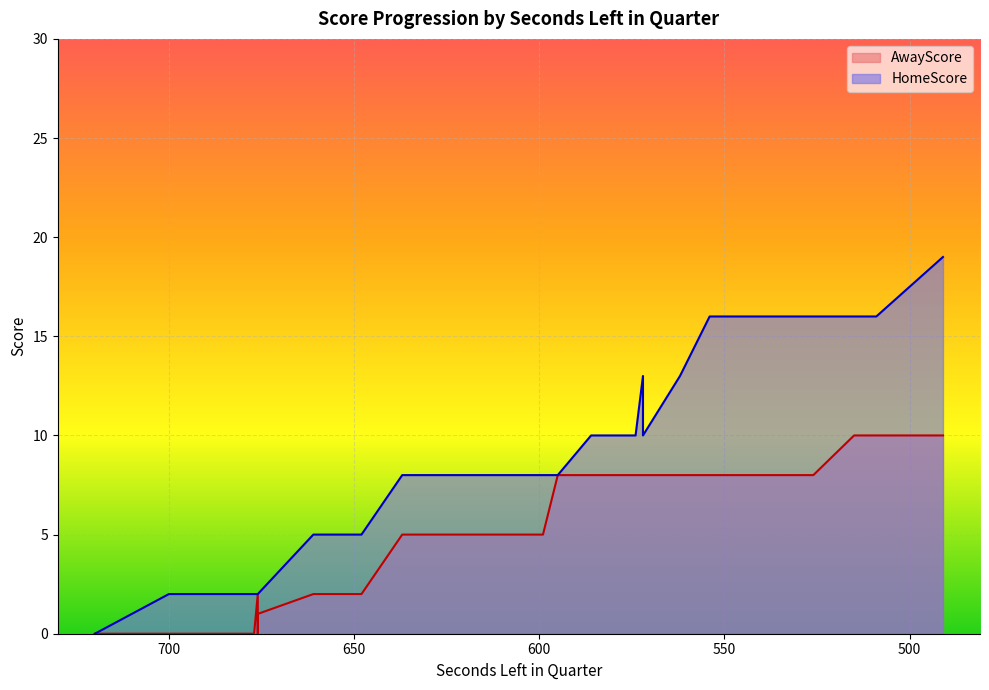

At which category is the sum across all series the highest?

491